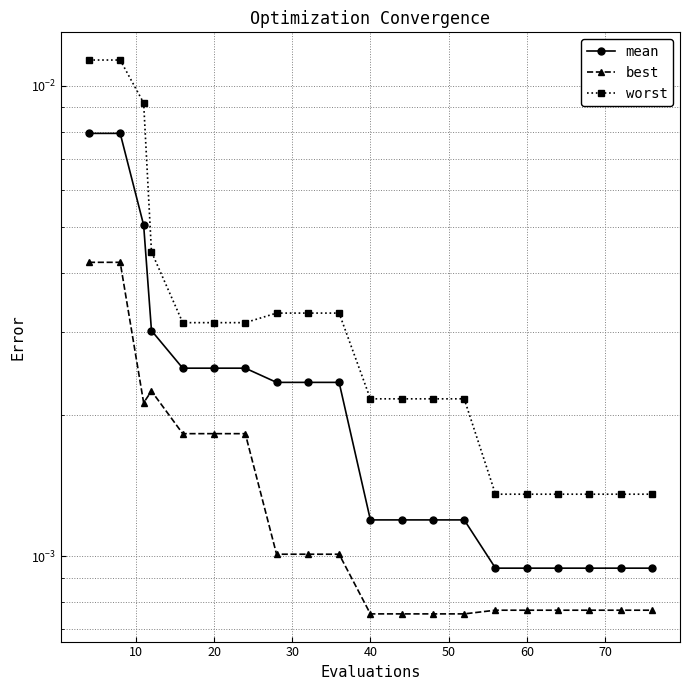

Which has a higher value, 15 or 10?

10